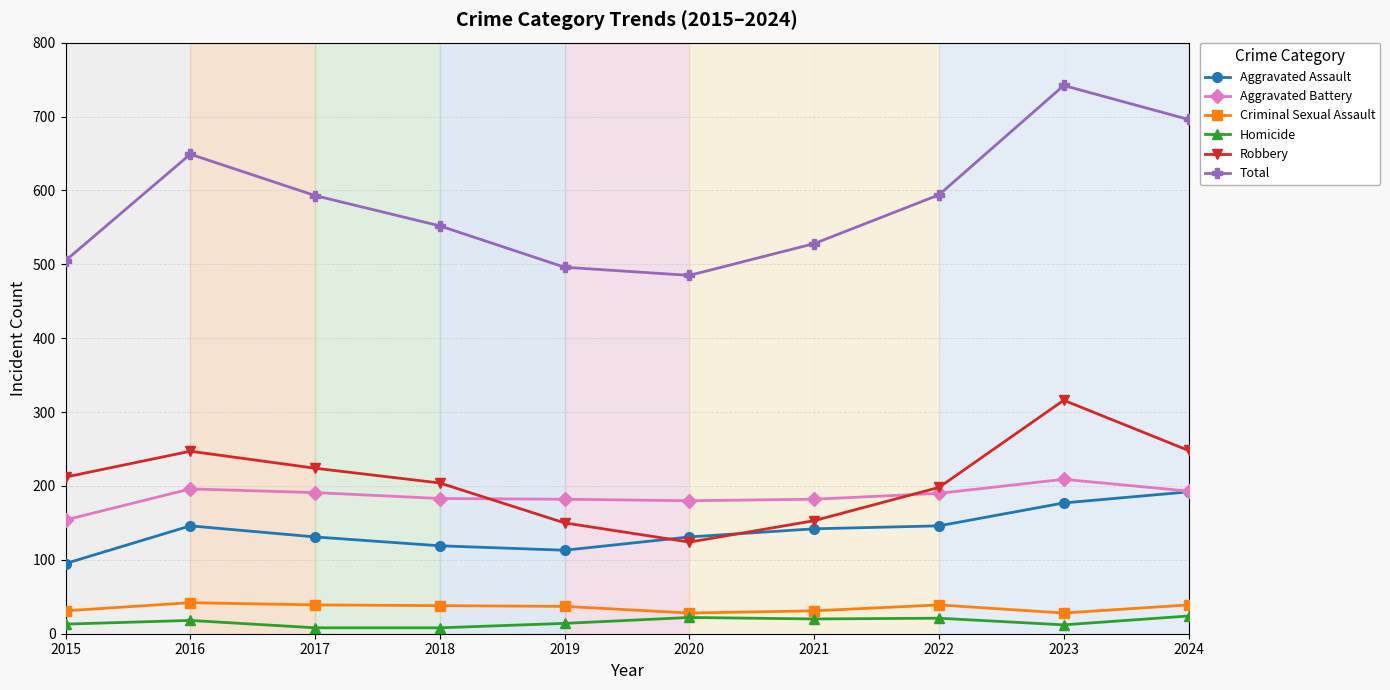

What is the spread (max minus min) of values at 2022?

573